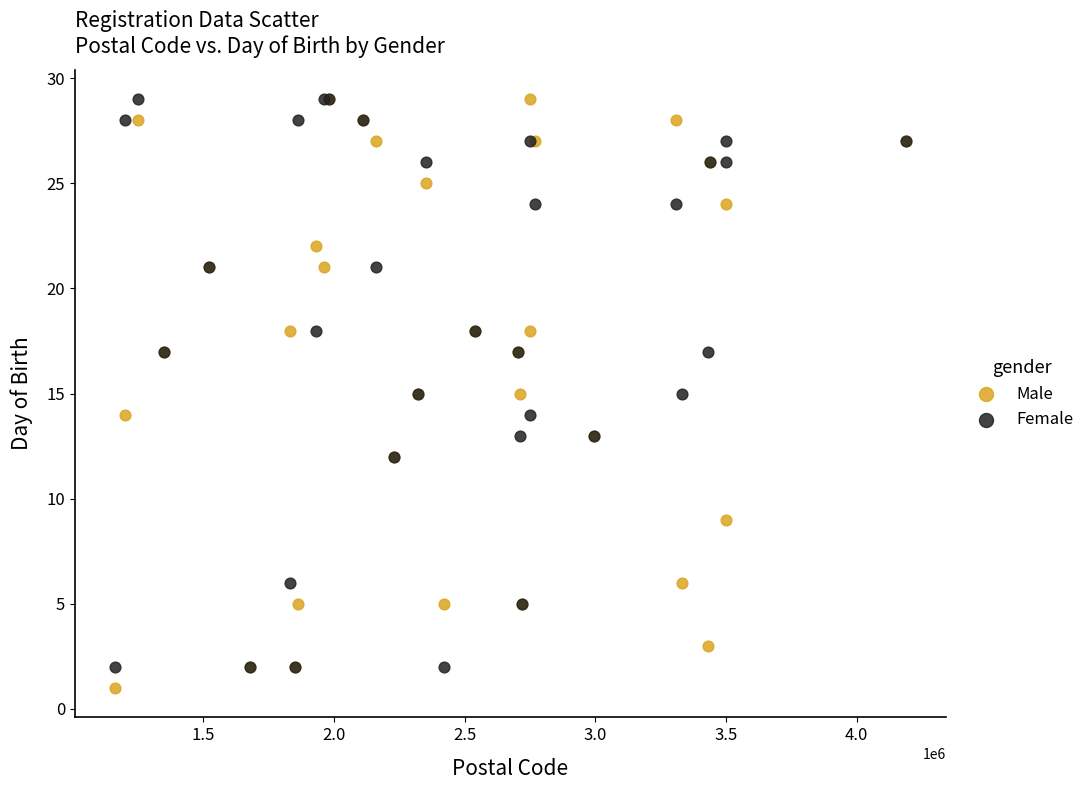

Which series contains the lowest Y value?

Male